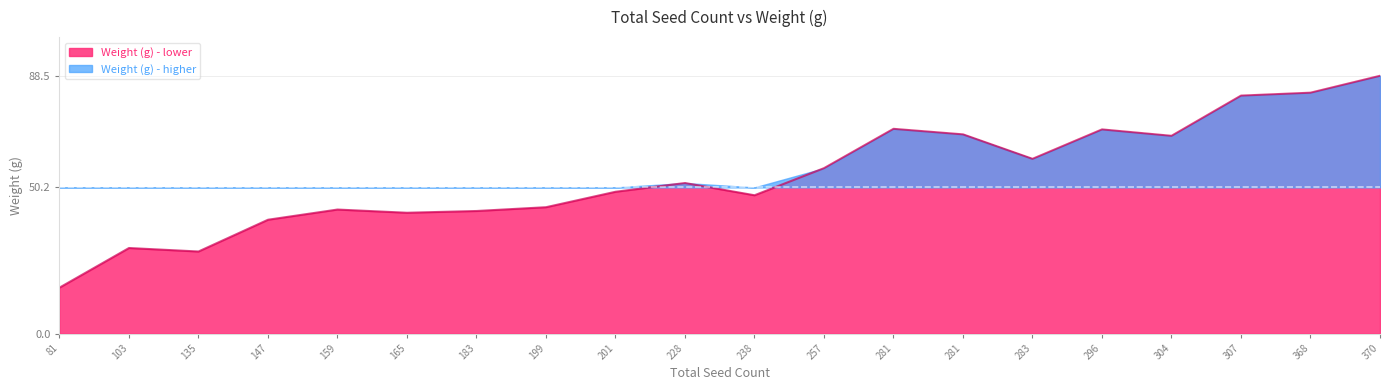

The chart shows a value of 27.1 at 307. True or false?

False